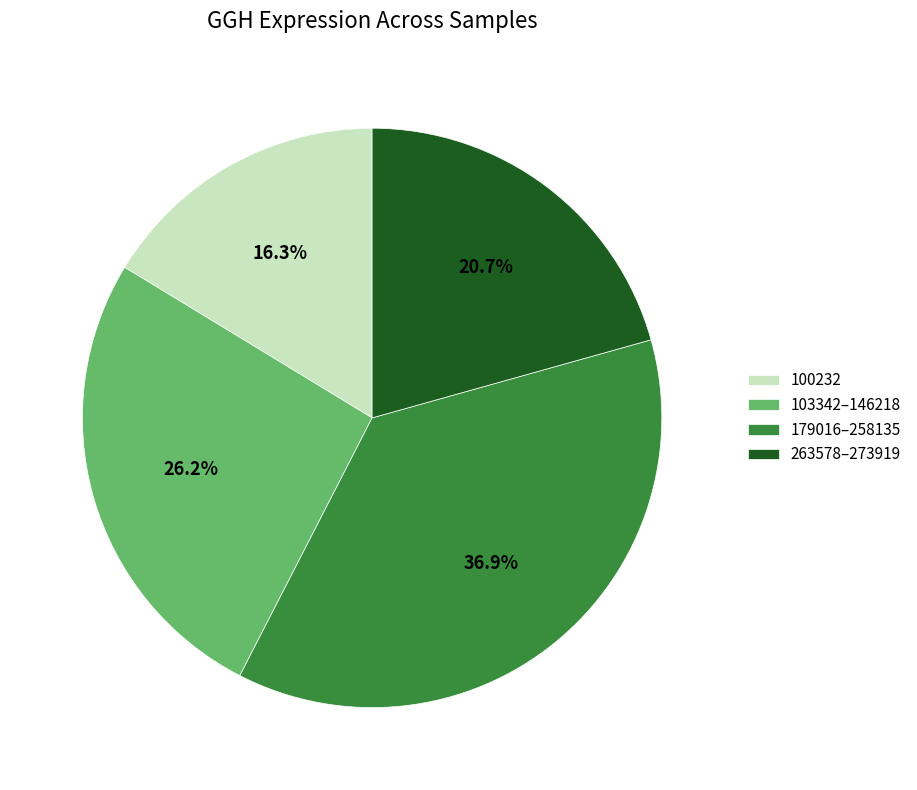

How many segments does this pie chart have?

4